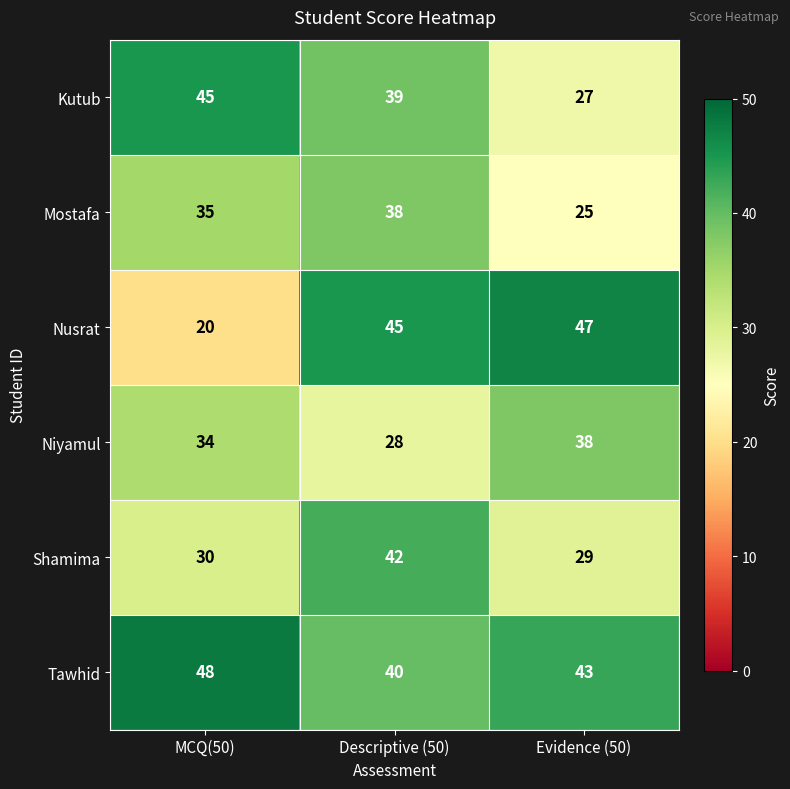

At Descriptive (50), list the series in order from largest to smallest.

Nusrat, Shamima, Tawhid, Kutub, Mostafa, Niyamul